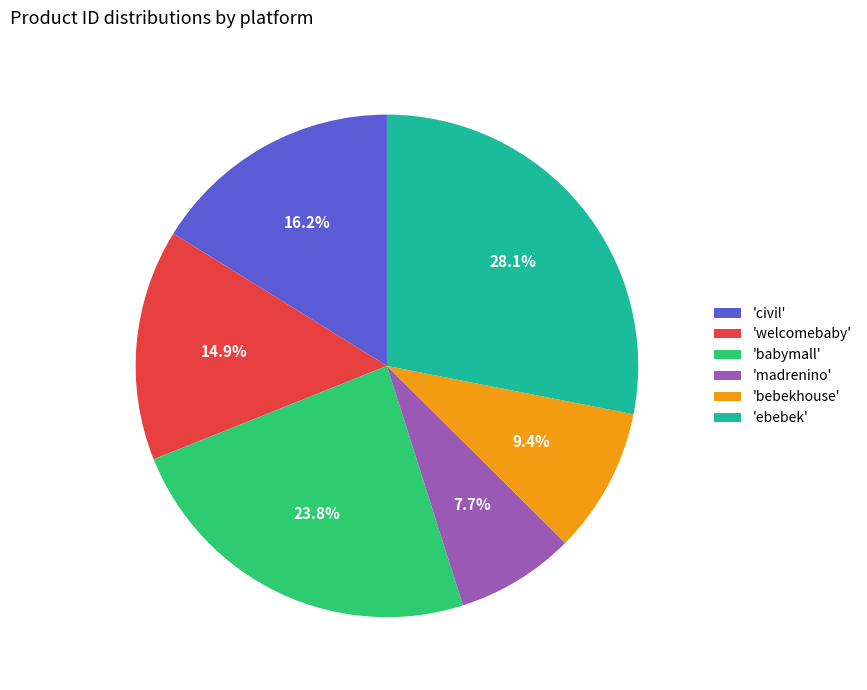

Which has a higher value, 'bebekhouse' or 'welcomebaby'?

'welcomebaby'